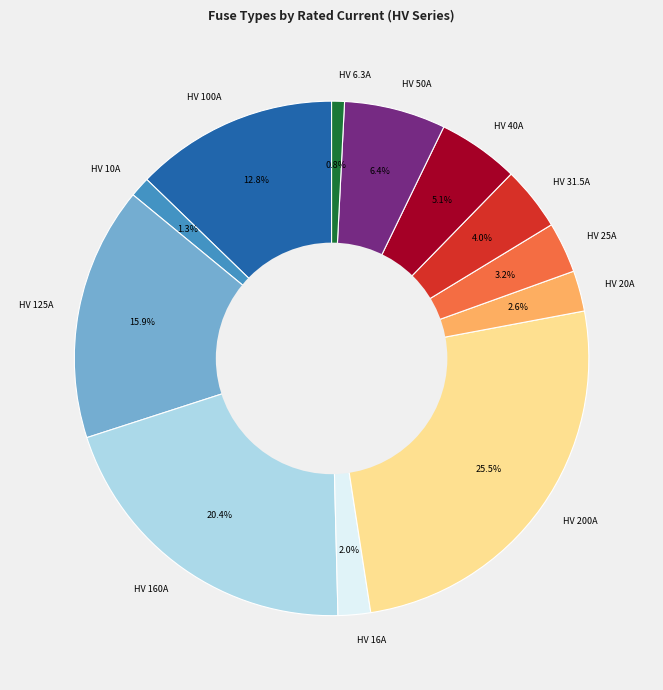

Is the sum of HV 50A and HV 200A greater than half?

No